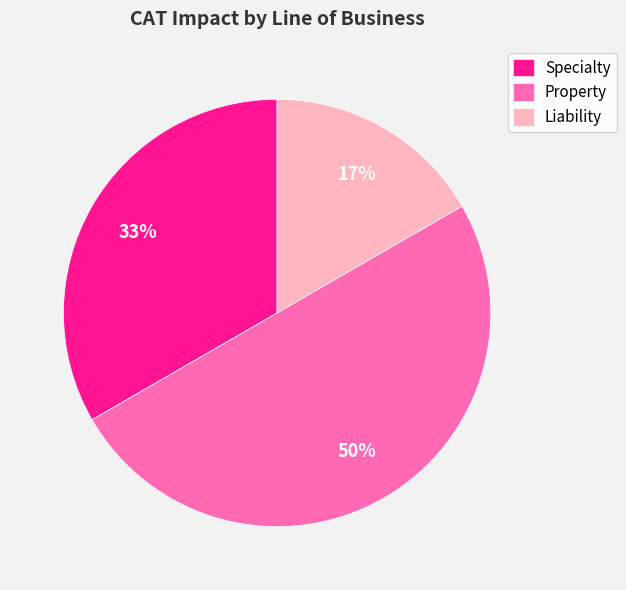

Between Property and Liability, which is larger?

Property